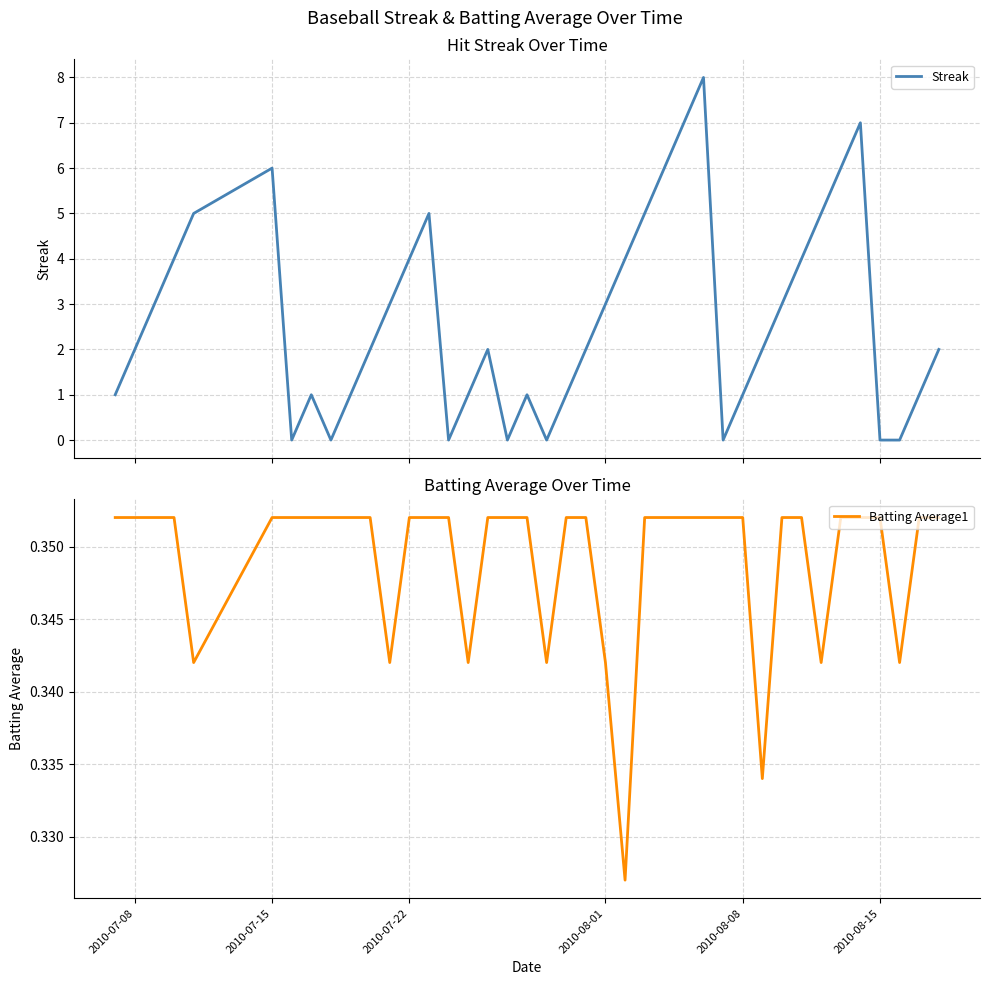

How many data points in Streak are less than 2?

16